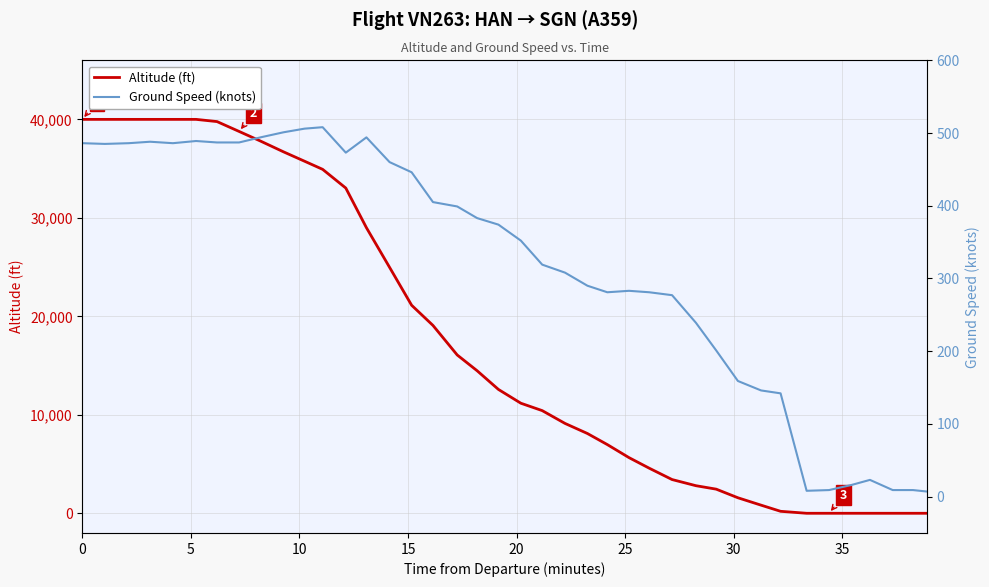

Reading left to right, extract all data points from this chart.

Altitude (ft): 40000	40000	40000	40000	40000	40000	39775	38775	37800	36700	35750	34925	33025	29000	24975	21125	19075	16075	14475	12575	11175	10425	9125	8100	6975	5650	4575	3425	2800	2450	1575	825	200	0	0	0	0	0	0	0
Ground Speed (knots): 486	485	486	488	486	489	487	487	494	501	506	508	473	494	460	446	405	399	383	374	352	319	308	290	281	283	281	277	239	201	159	146	142	8	9	16	23	9	9	7